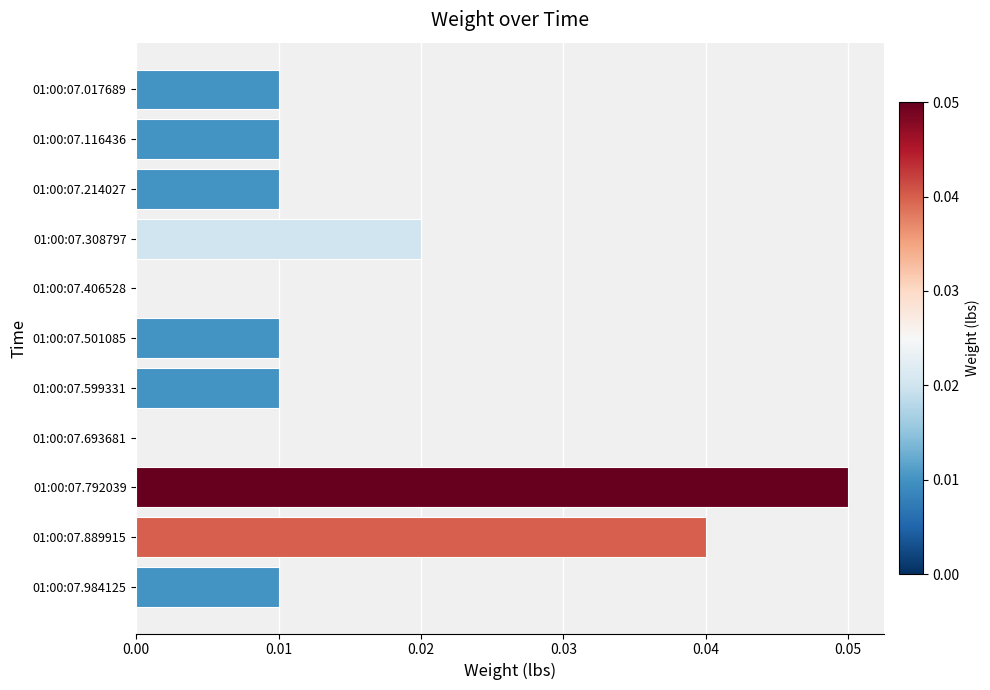

Which category has the highest value across all series?

01:00:07.792039